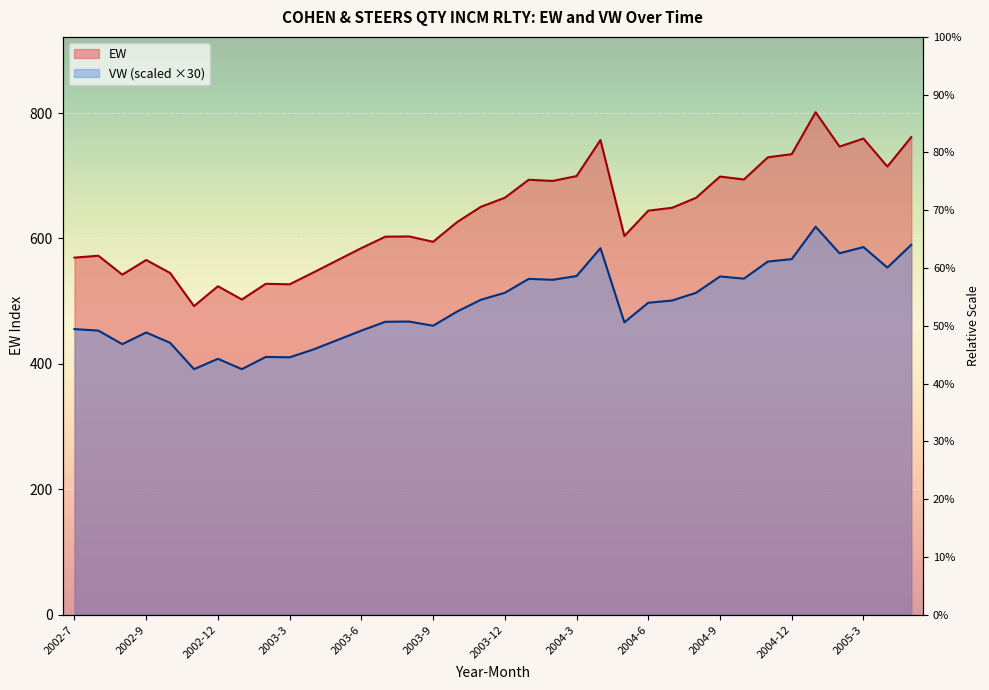

What is the sum of all EW values?

22847.4